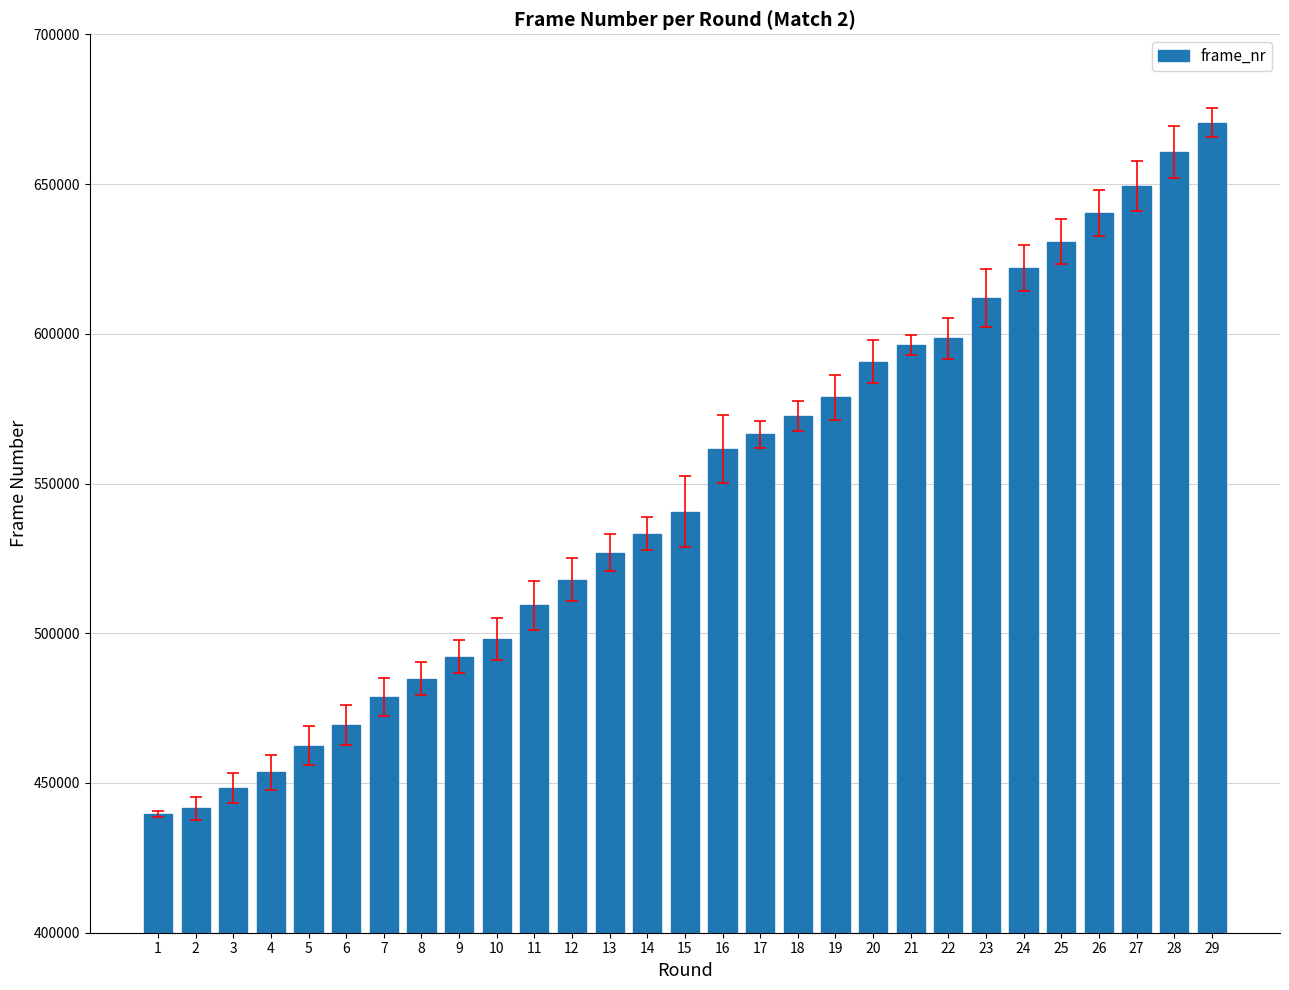

At which category does the chart reach its peak across all series?

29